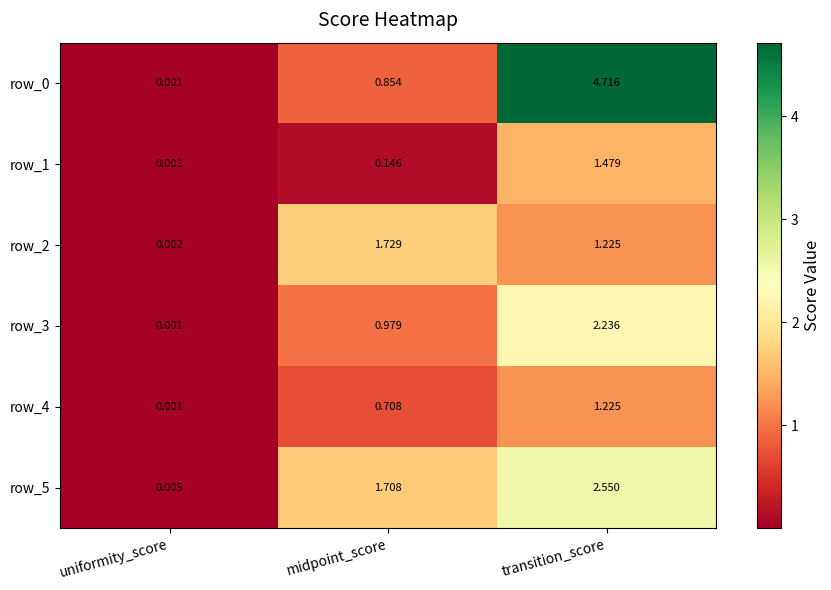

Rank the categories by row_5 value from highest to lowest.

transition_score, midpoint_score, uniformity_score